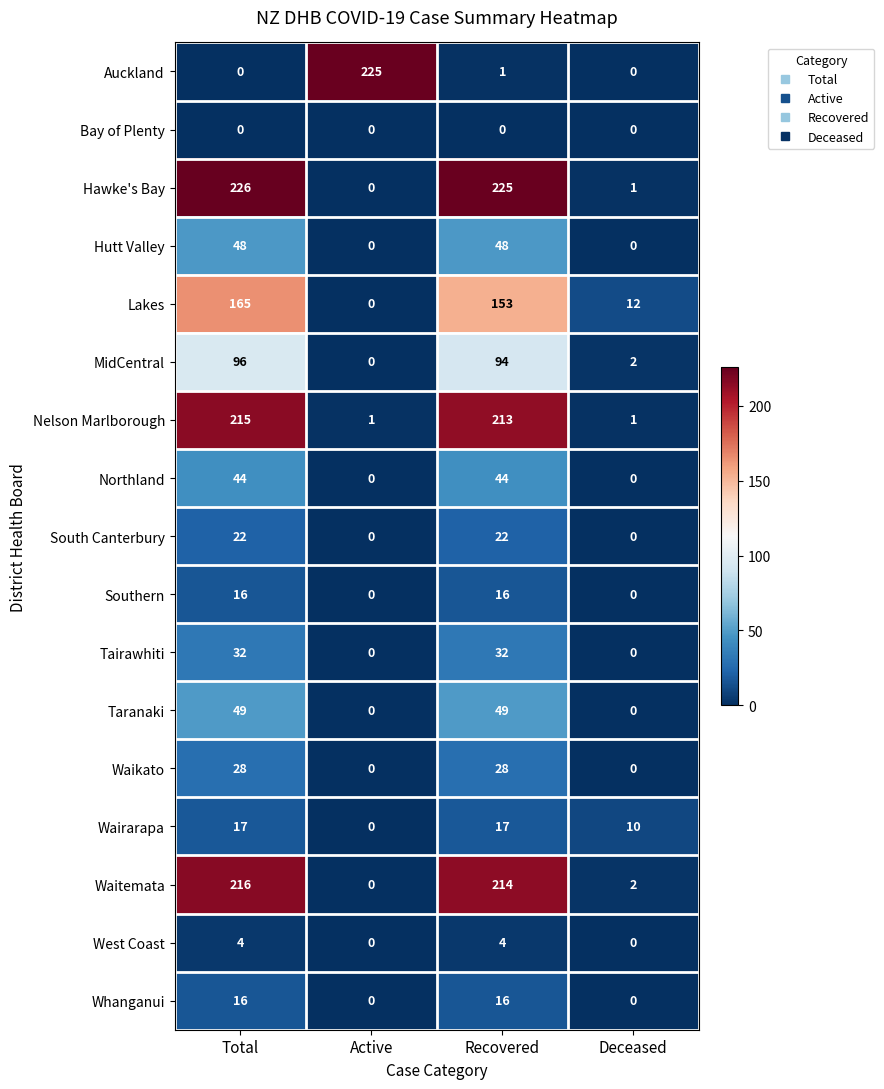

What is the difference between the highest and lowest values at Total?

226